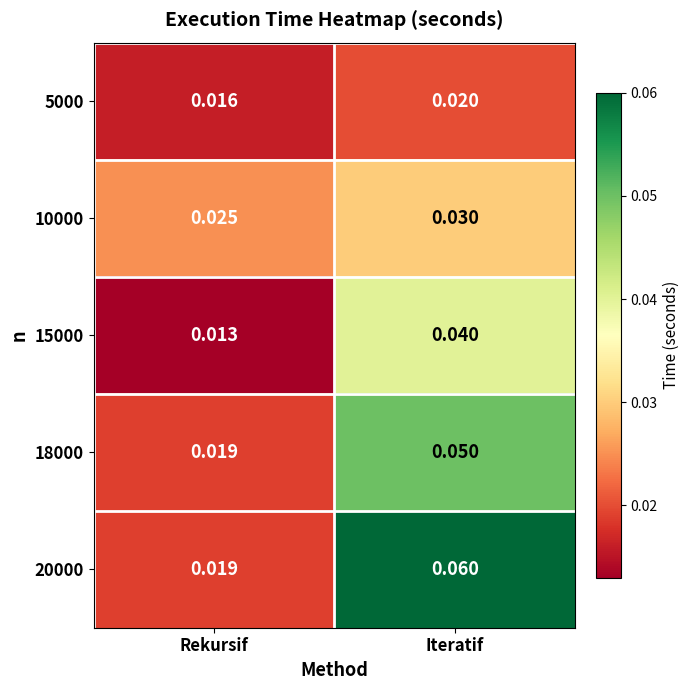

How many categories are shown in the chart?

2